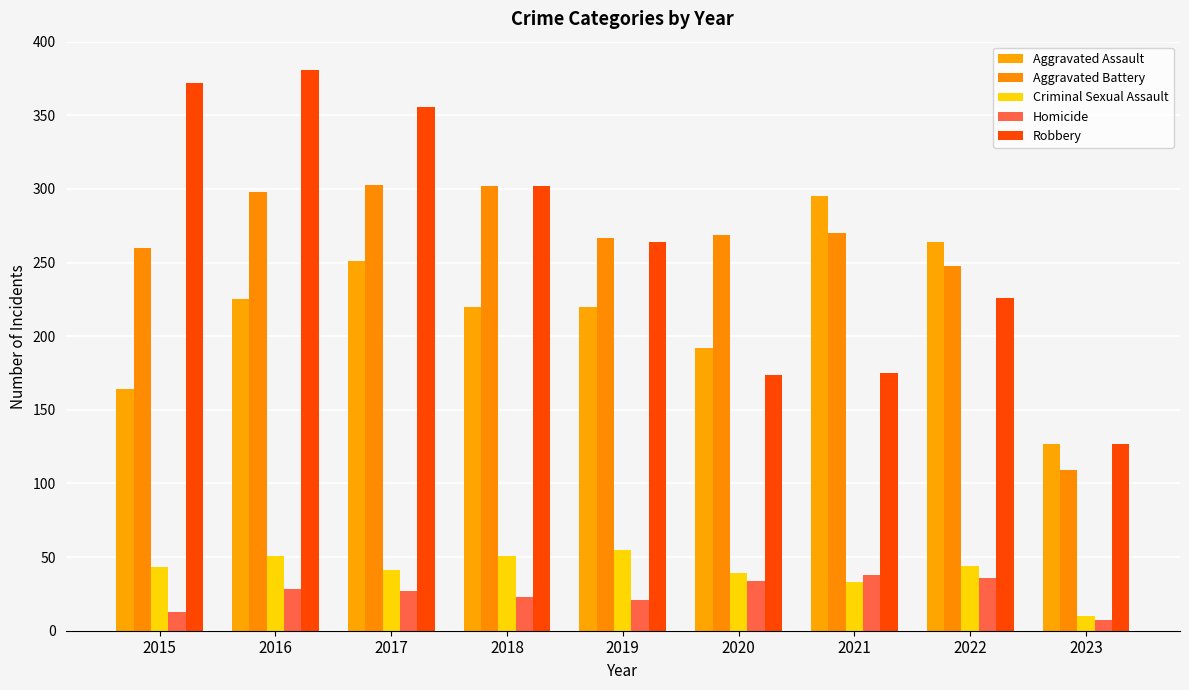

How many data points in Homicide are less than 27?

4